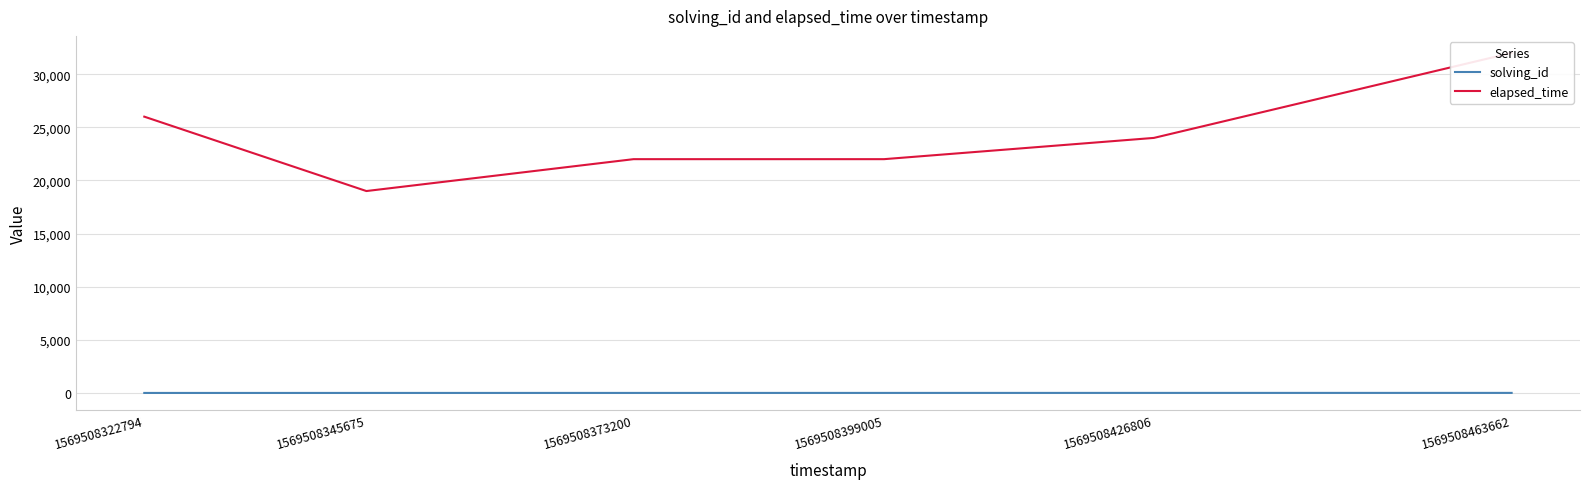

What is the minimum value shown in the chart?

1